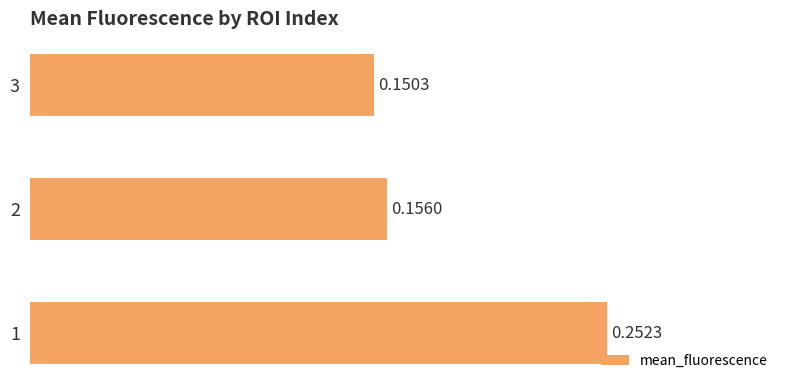

List the labels in order of value, largest first.

1, 2, 3